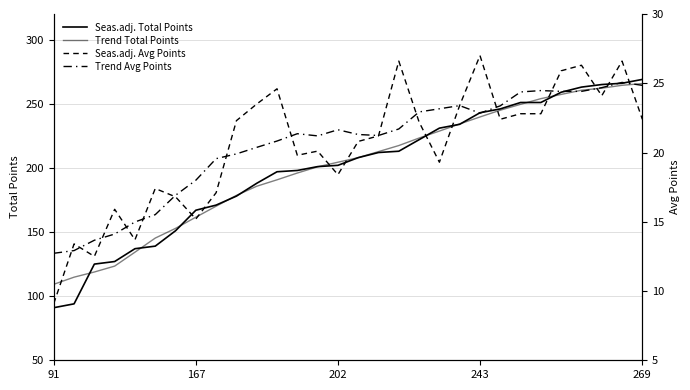

What is the value of the Trend Total Points point at the 13th from the left?

196.0